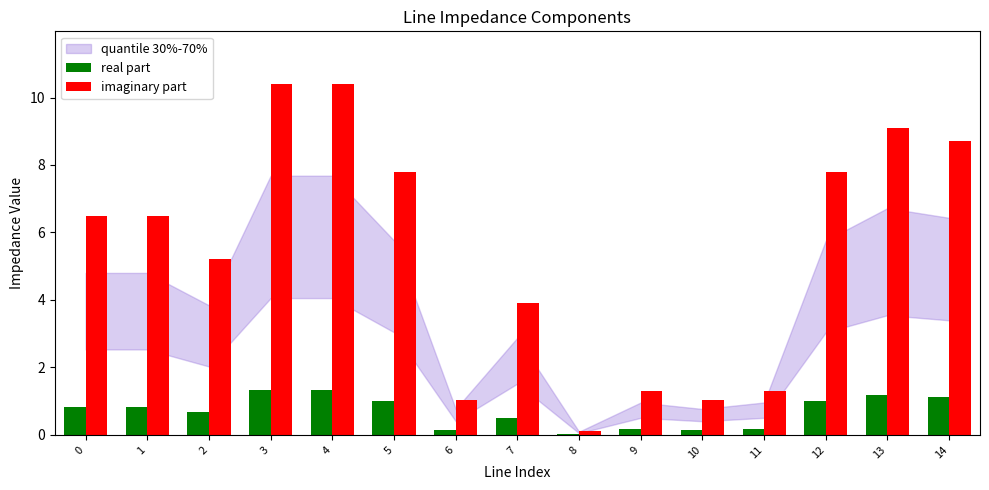

Which series has the largest total across all categories?

imaginary part